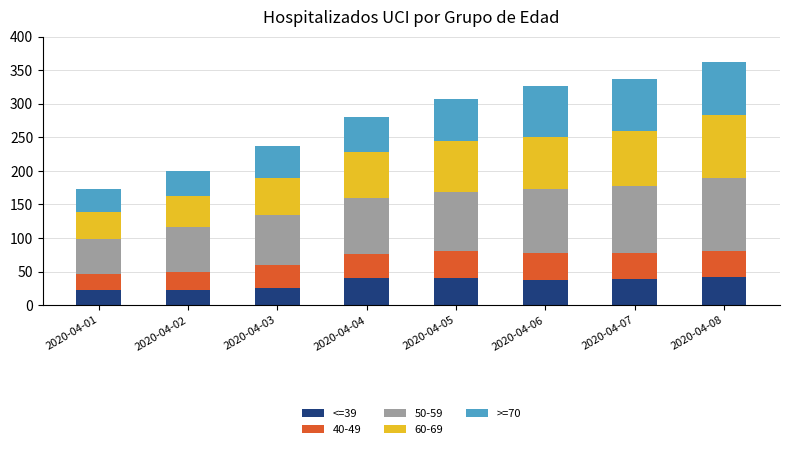

What is the total value across all series at 2020-04-07?

337